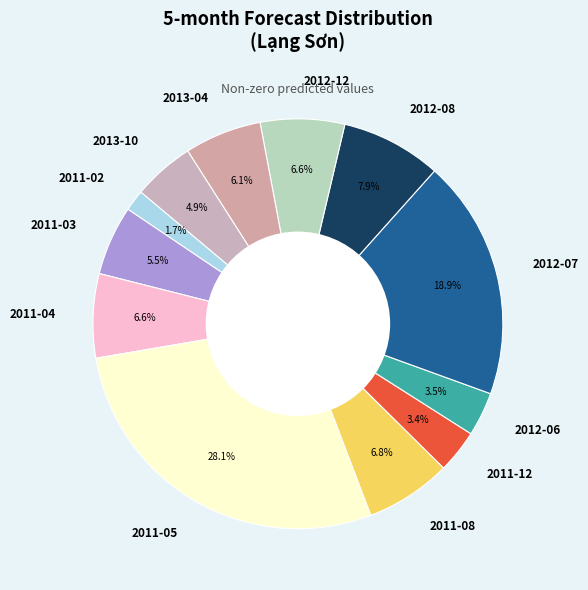

How many segments does this pie chart have?

12